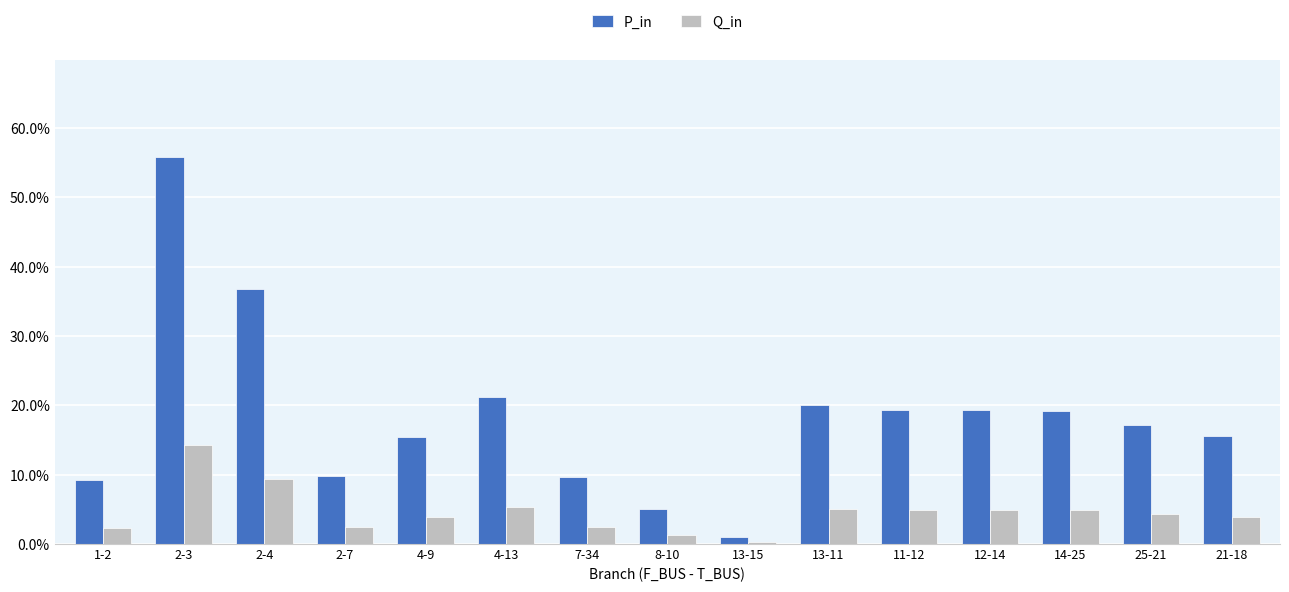

The Q_in series shows 0.0 at 8-10. True or false?

False